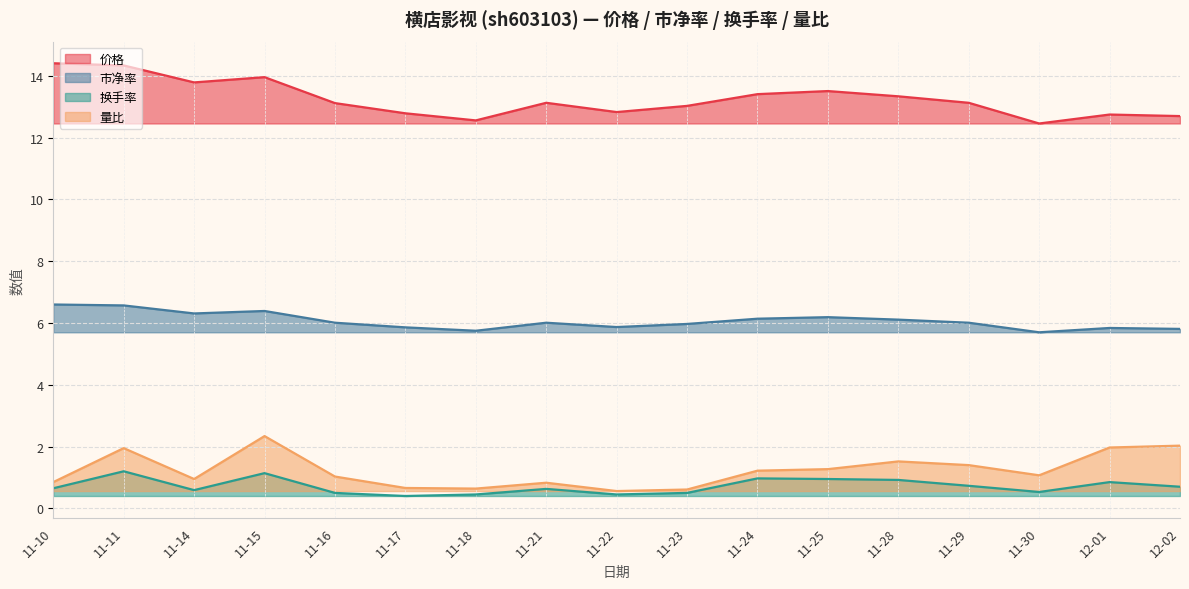

At which label does 价格 first exceed 13?

11-10